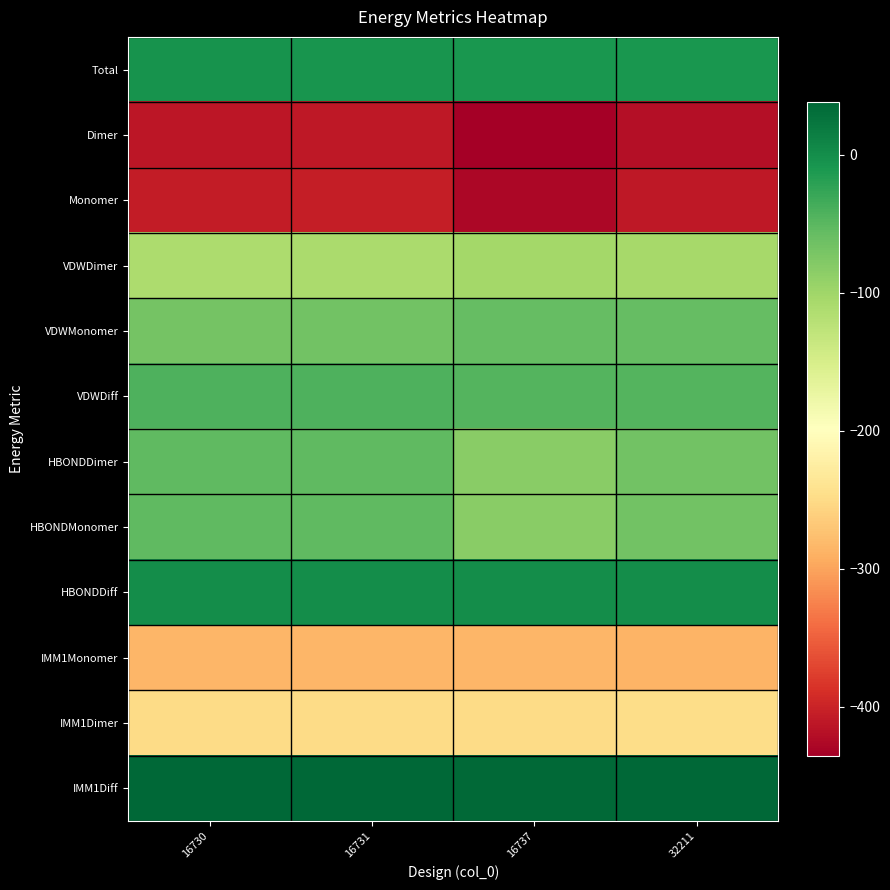

At which category is the sum across all series the highest?

16731